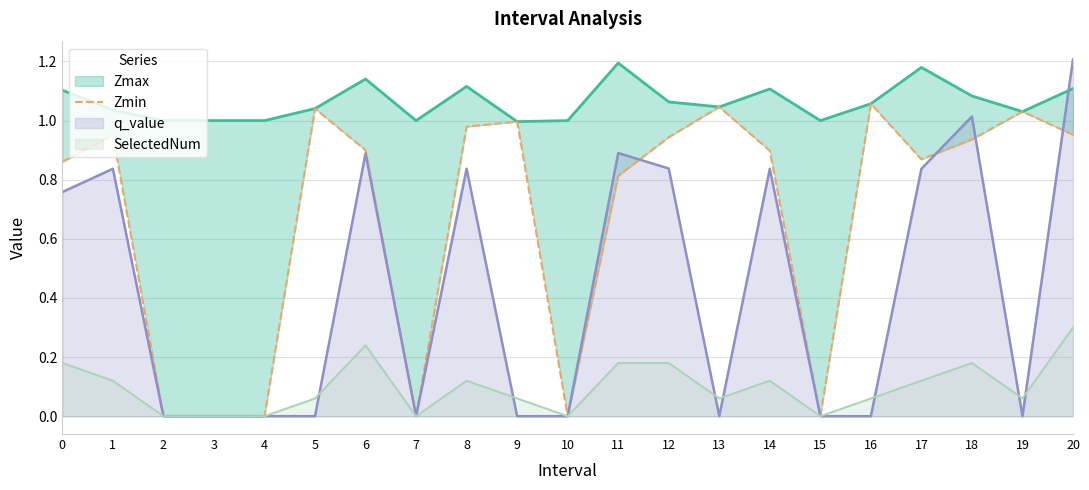

Is it true that SelectedNum equals 0.0 at 10?

True